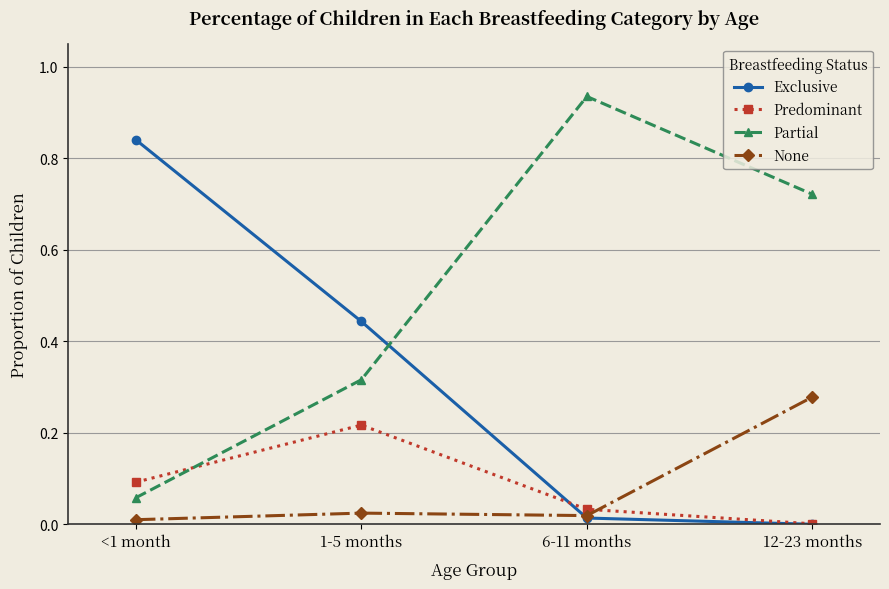

Is it true that None equals 0.0 at 6-11 months?

True